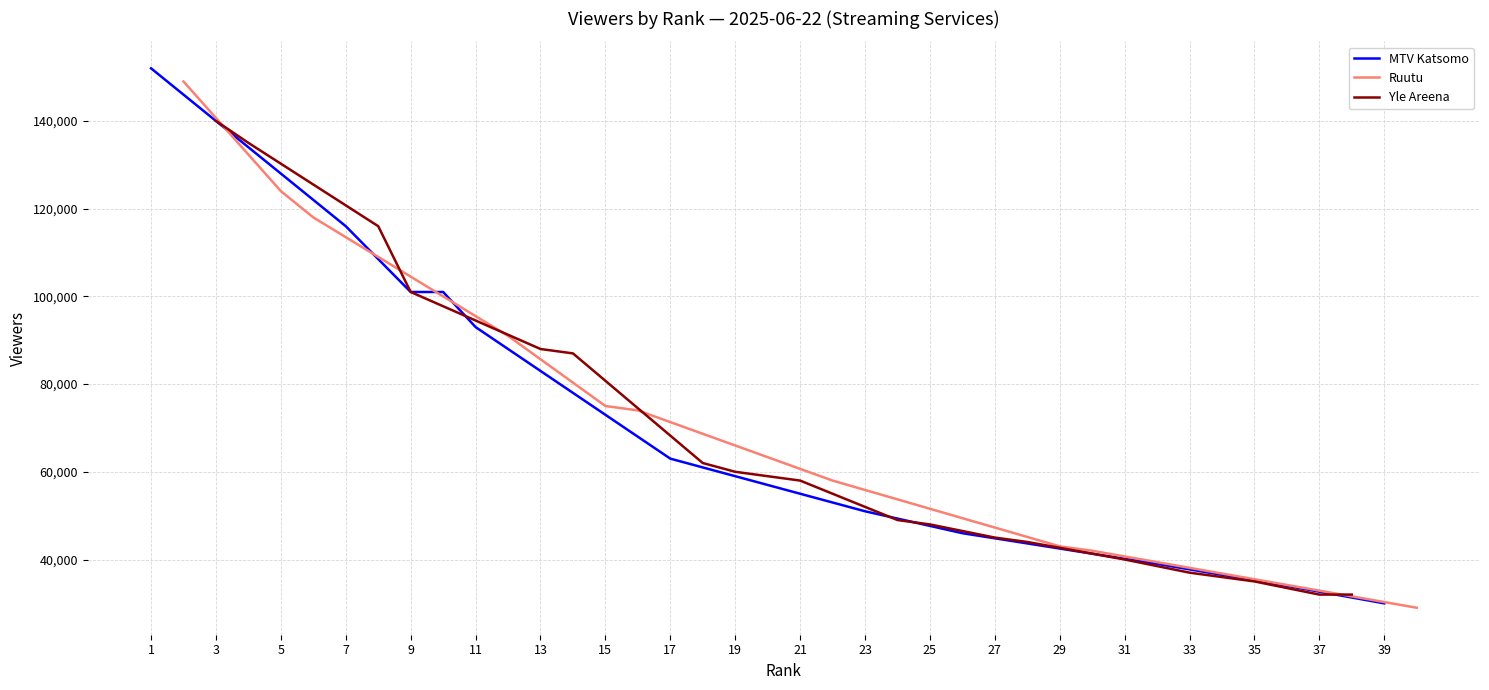

What is the highest value of the MTV Katsomo series?

152000